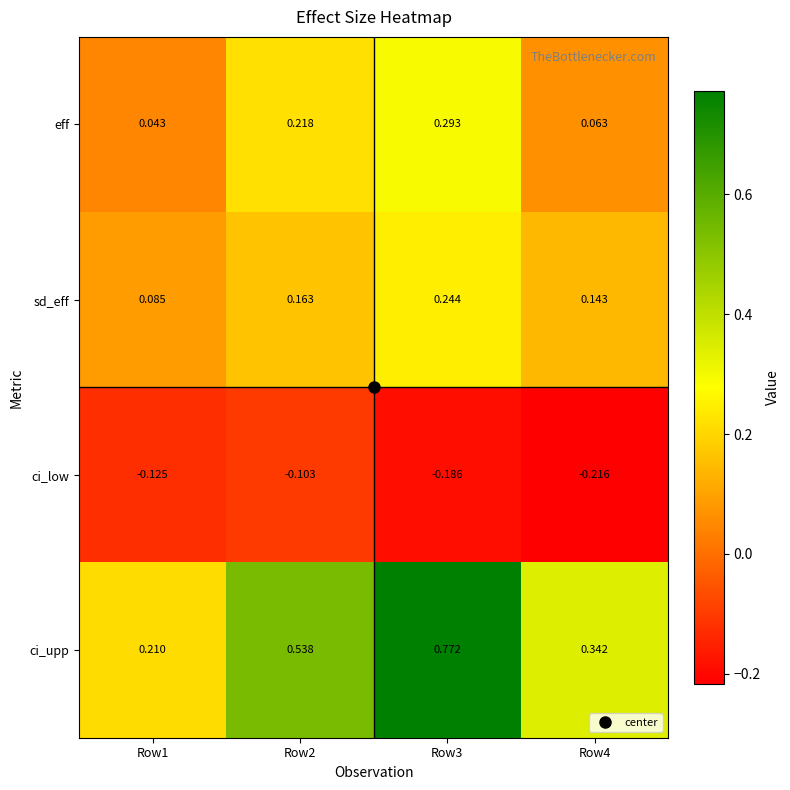

Which series has the largest total across all categories?

ci_upp